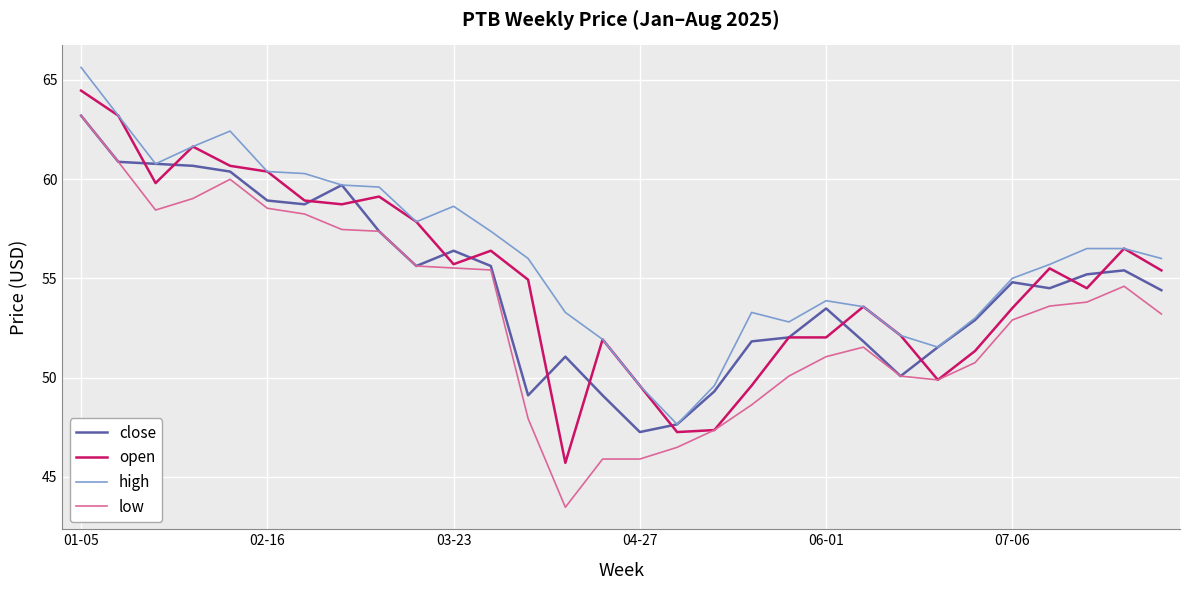

What is the maximum value shown in the chart?

65.6